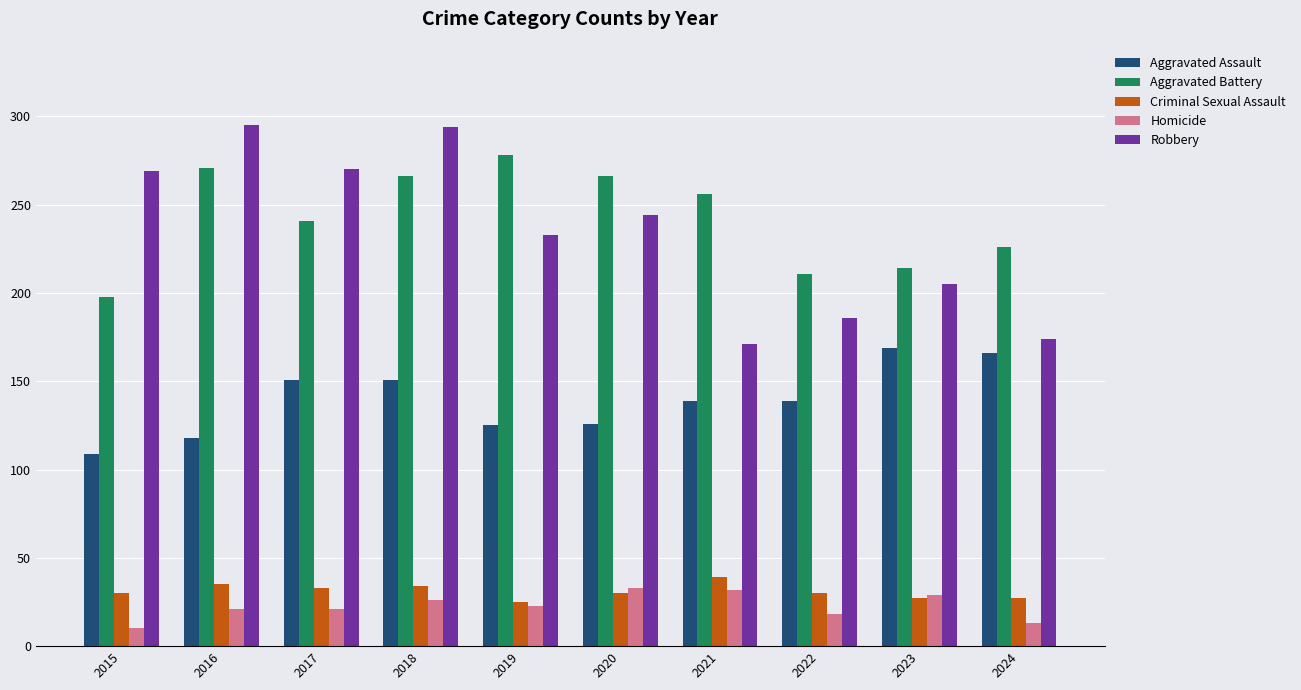

Between 2015 and 2022, which series saw the biggest shift?

Robbery